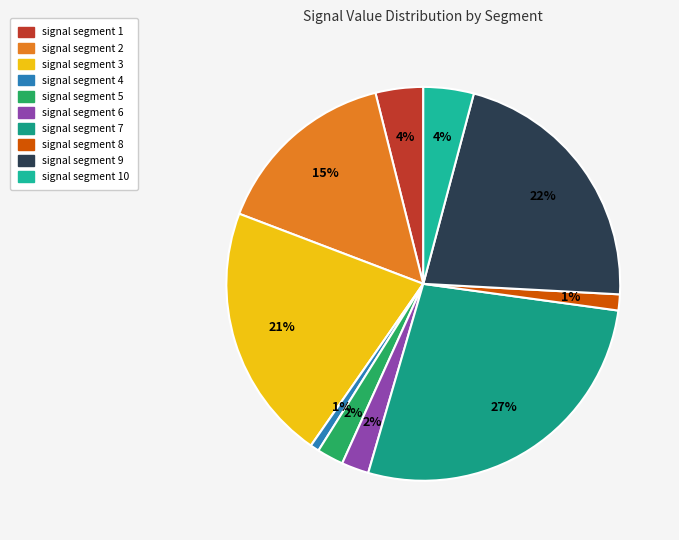

Which slice is the smallest?

signal segment 4